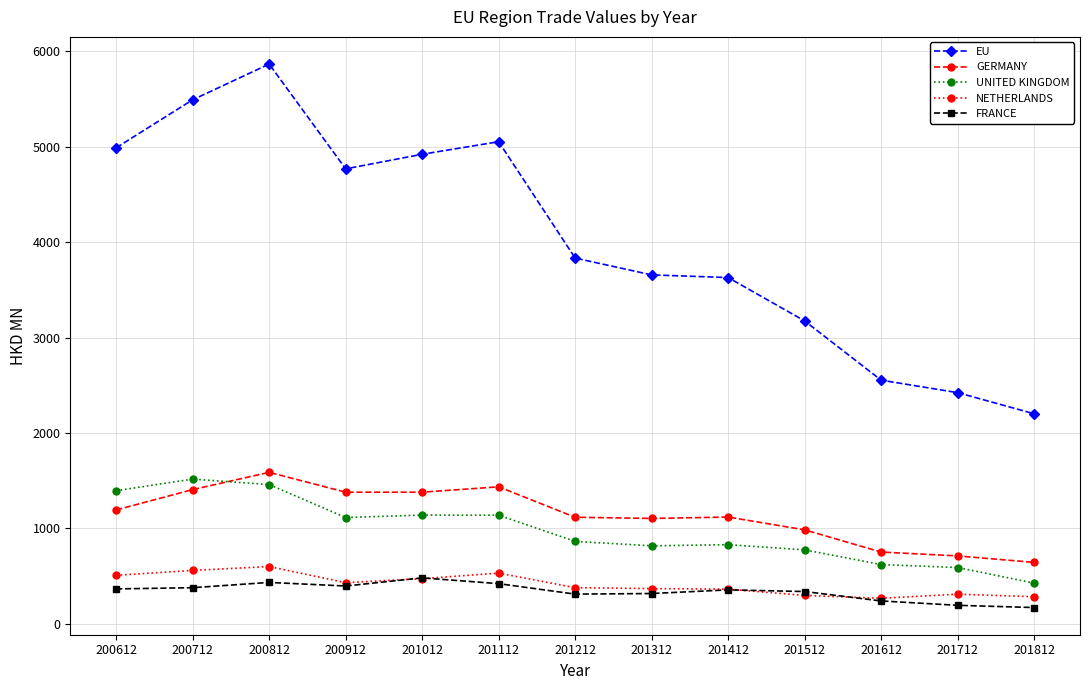

What is the sum of all NETHERLANDS values?

5357.7